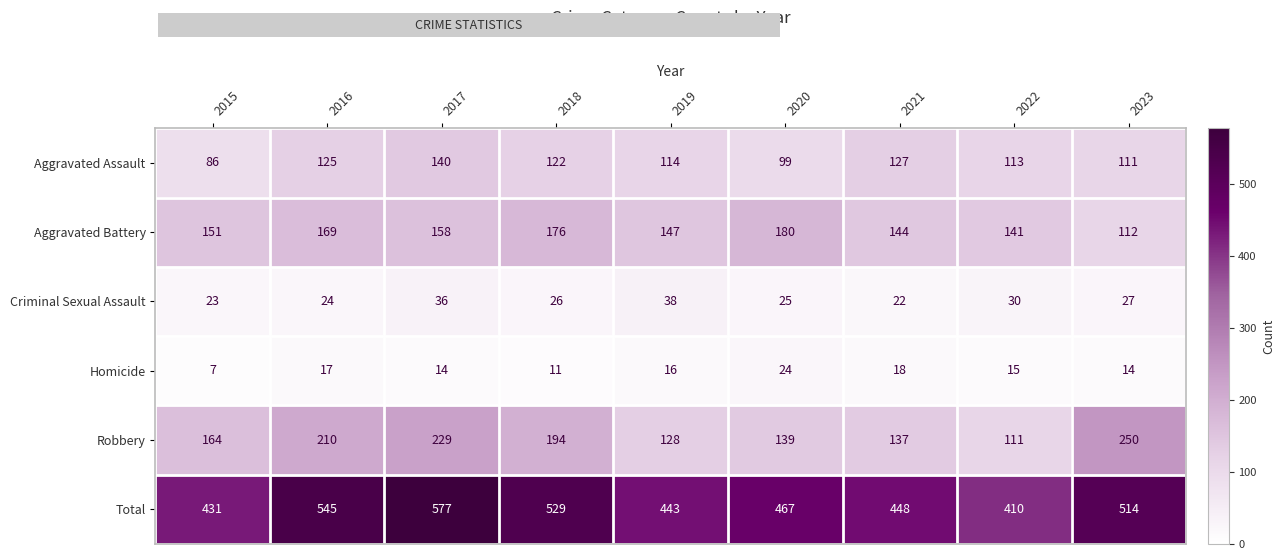

Rank the series by their maximum value, from highest to lowest.

Total, Robbery, Aggravated Battery, Aggravated Assault, Criminal Sexual Assault, Homicide